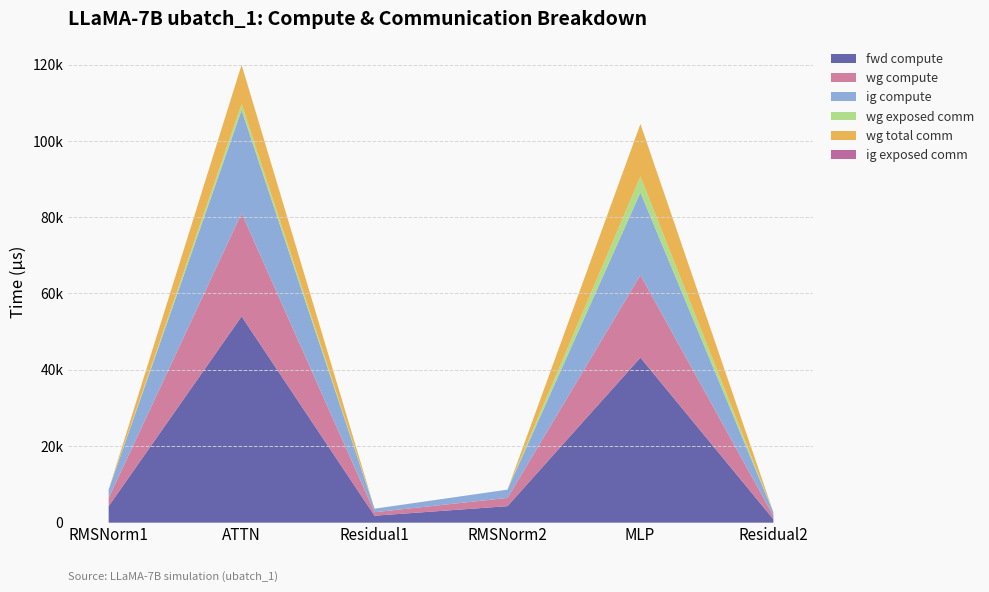

Which category has the lowest value in the wg exposed comm series?

RMSNorm1